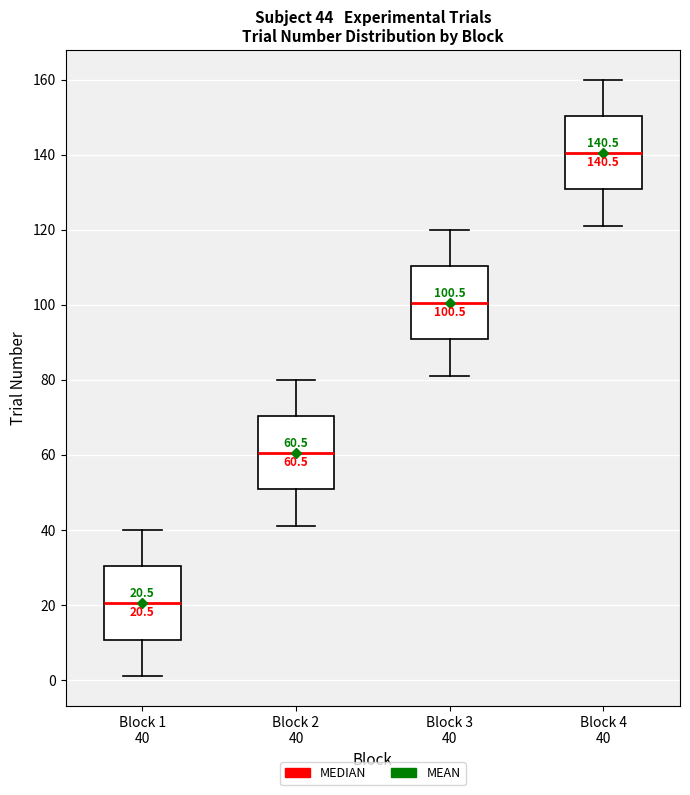

Which box's median line is the lowest?

Block 1 40